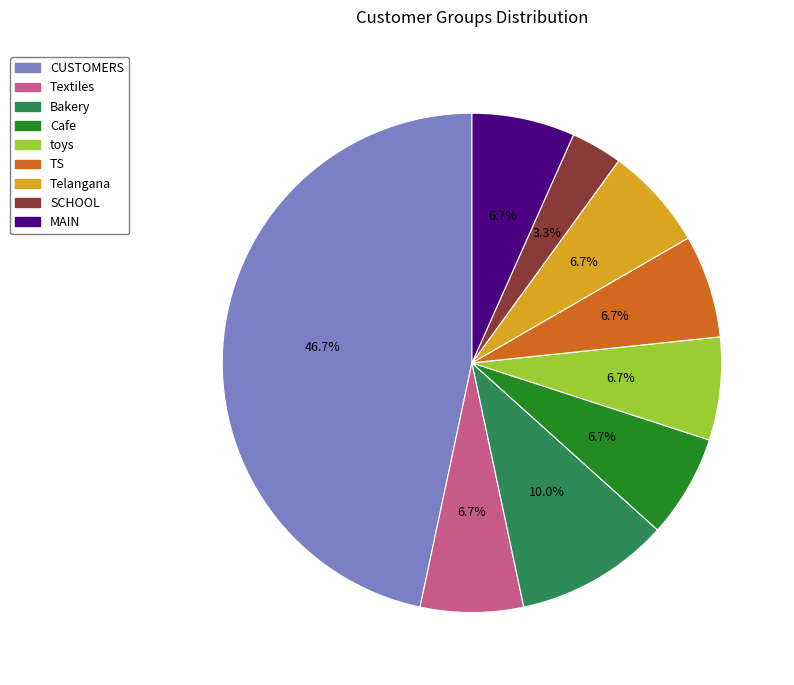

To the nearest percent, what is the difference between the largest and smallest slice percentages?

43%